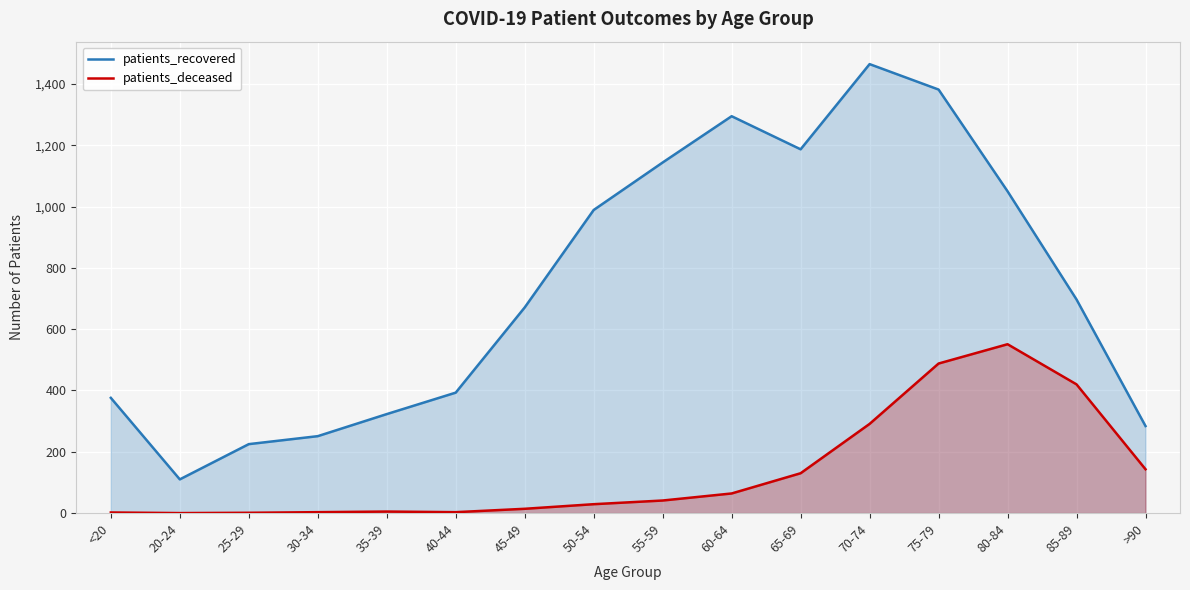

True or false: patients_recovered has more than 2 points higher than both neighbors.

False